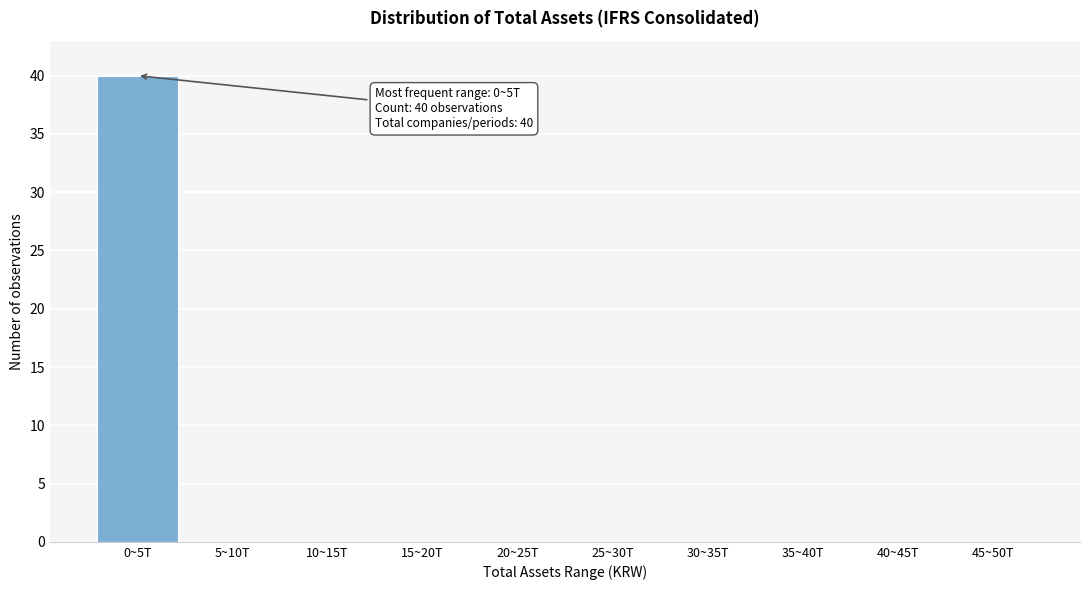

Reading right to left, extract all data points from this chart.

45~50T=0	40~45T=0	35~40T=0	30~35T=0	25~30T=0	20~25T=0	15~20T=0	10~15T=0	5~10T=0	0~5T=40